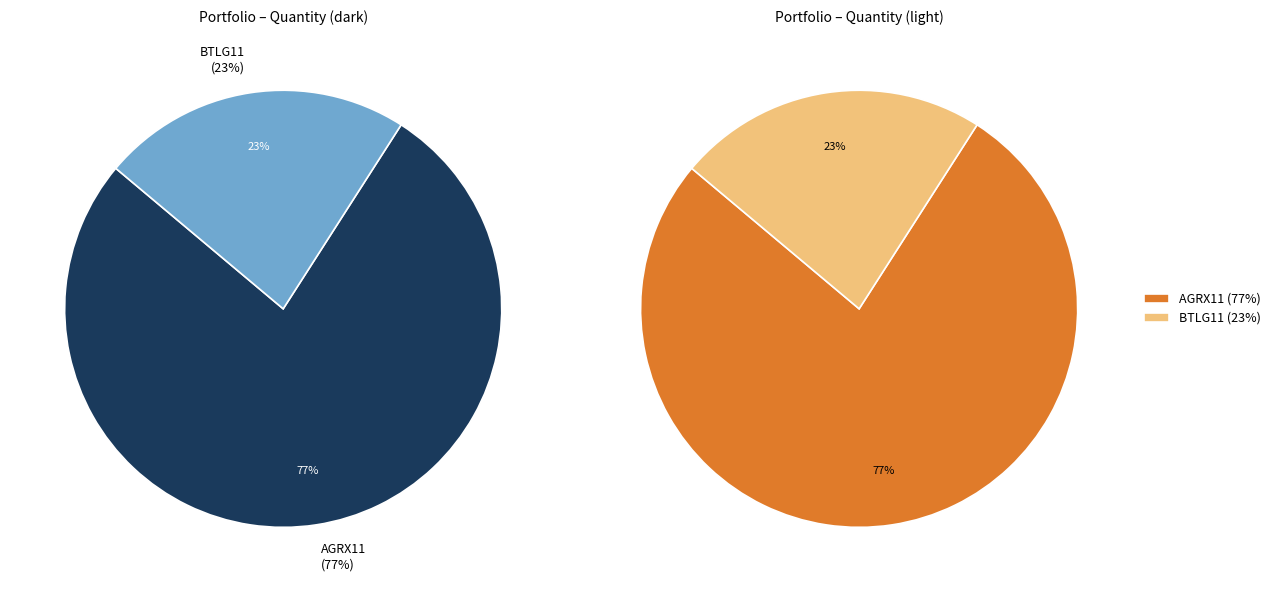

How many segments does this pie chart have?

2